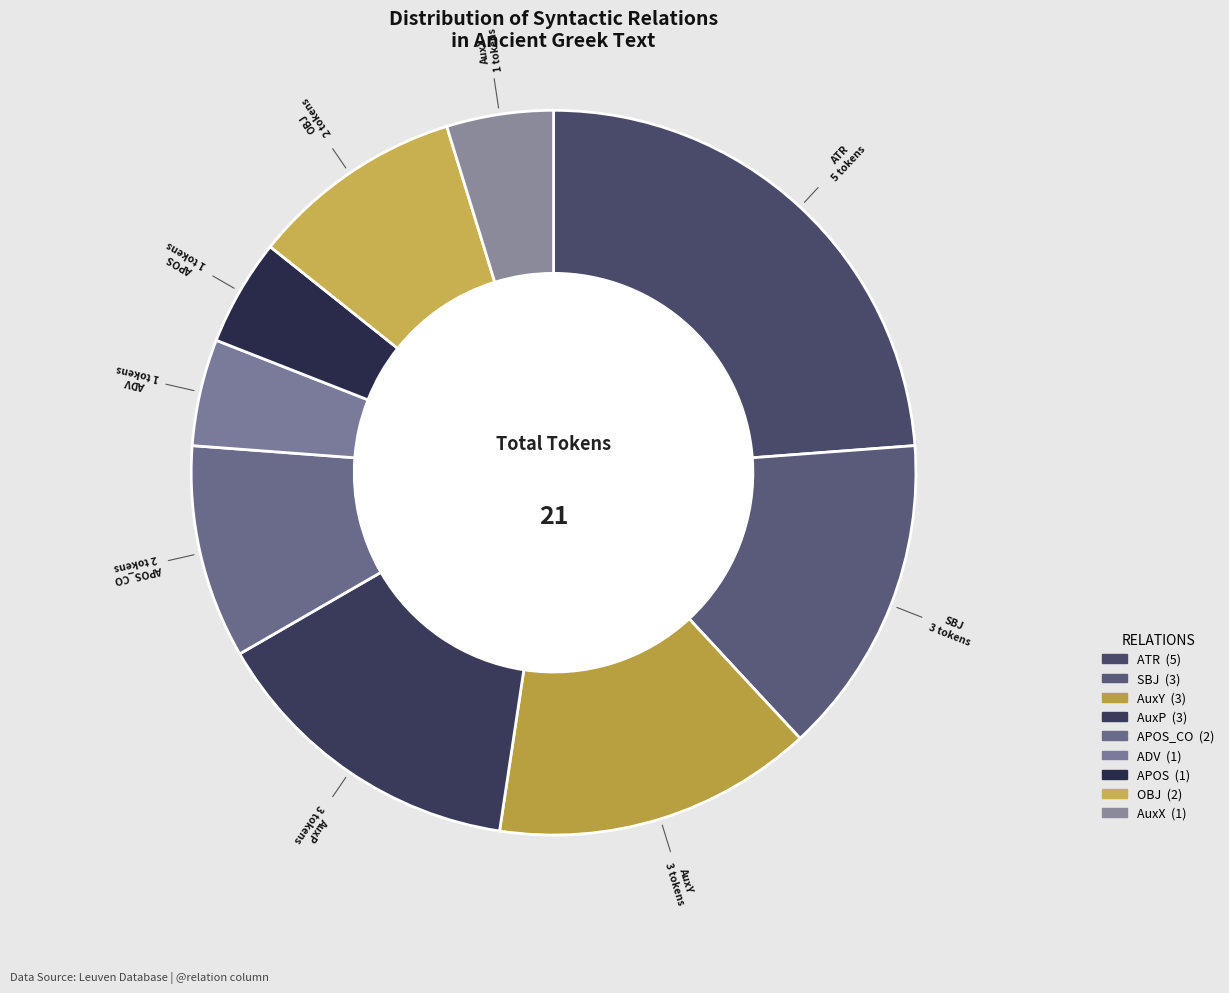

True or false: ADV accounts for 15% of the total.

False